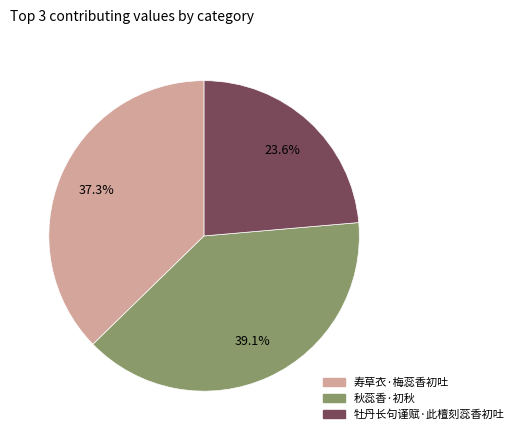

How many segments does this pie chart have?

3